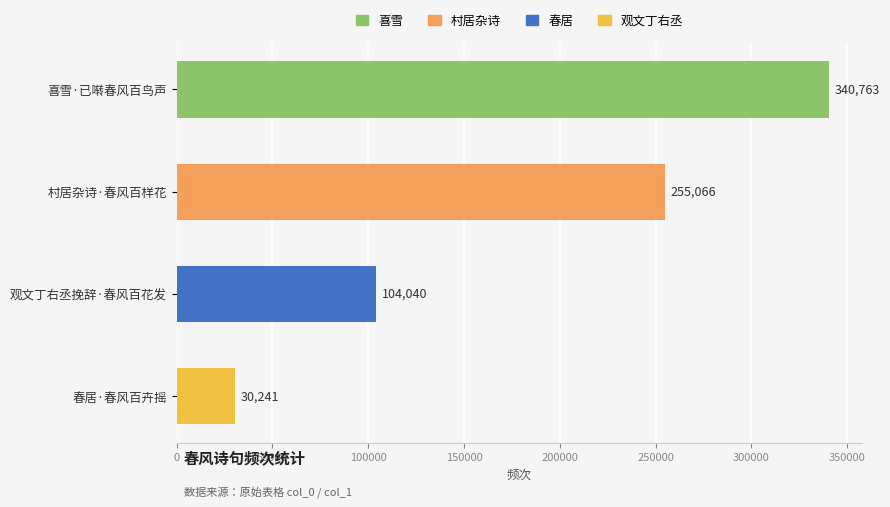

At which label is the value closest to 185502?

村居杂诗·春风百样花